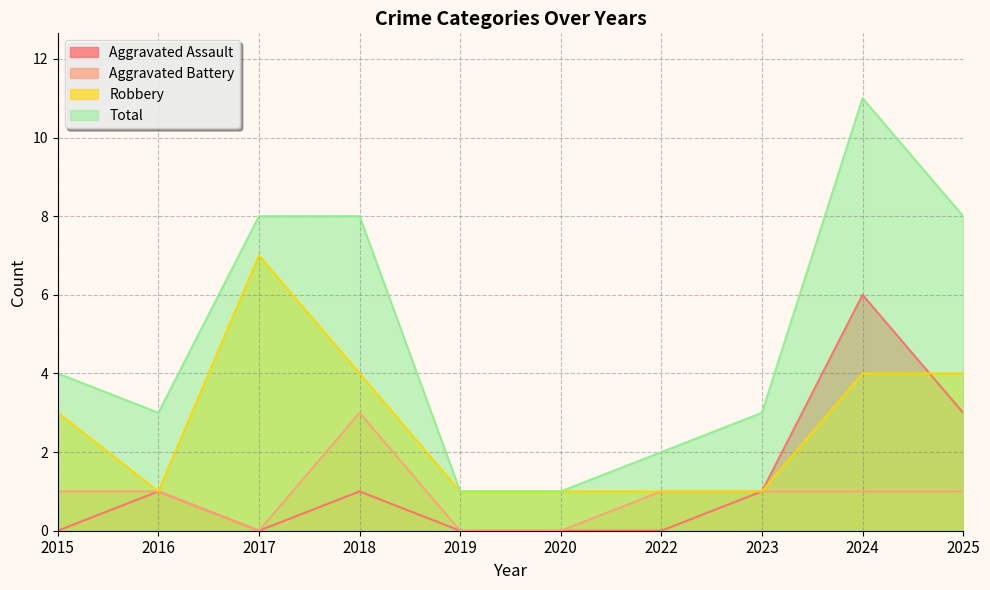

How many categories are shown in the chart?

10